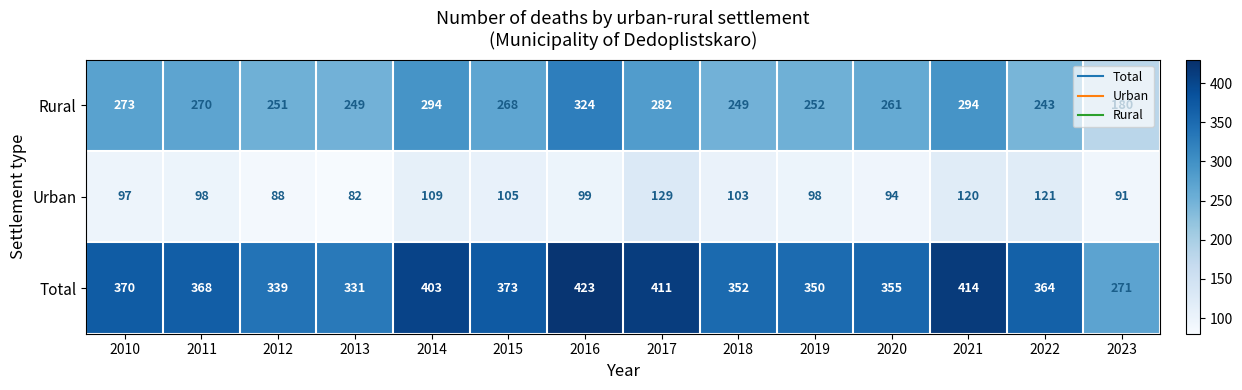

At which category is the sum across all series the highest?

2016